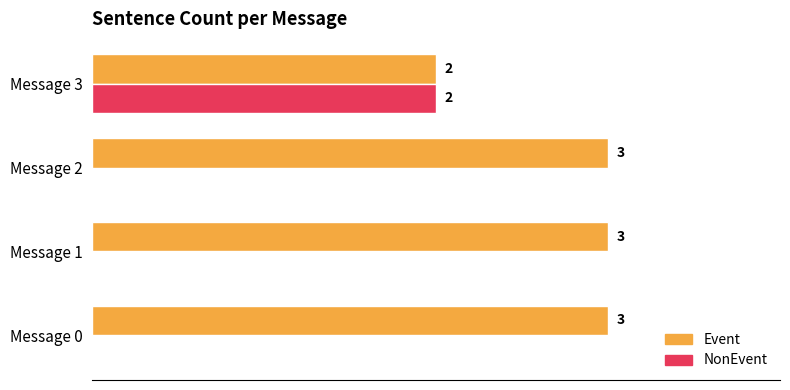

Between Message 2 and Message 3, which series saw the biggest shift?

NonEvent